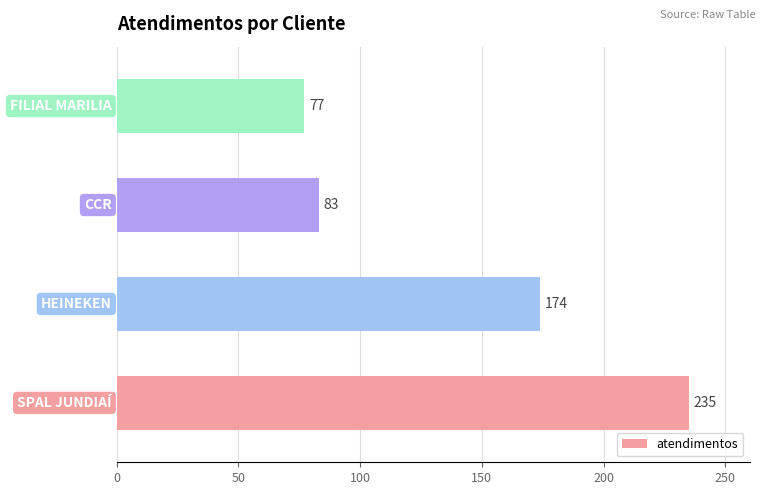

What is the maximum value shown in the chart?

235